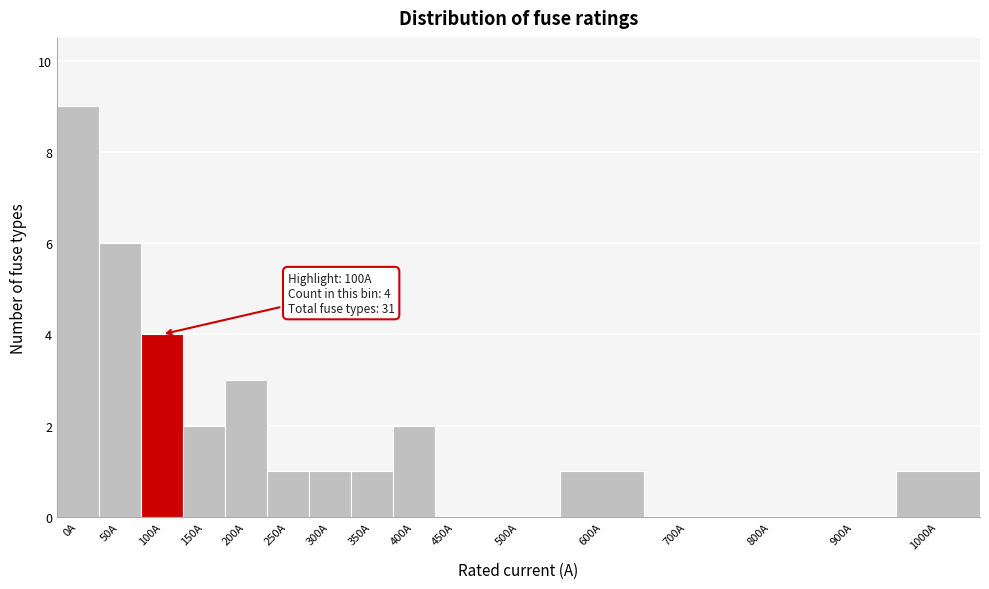

Reading right to left, list all the values displayed in this chart.

1000A=1	900A=0	800A=0	700A=0	600A=1	500A=0	450A=0	400A=2	350A=1	300A=1	250A=1	200A=3	150A=2	100A=4	50A=6	0A=9